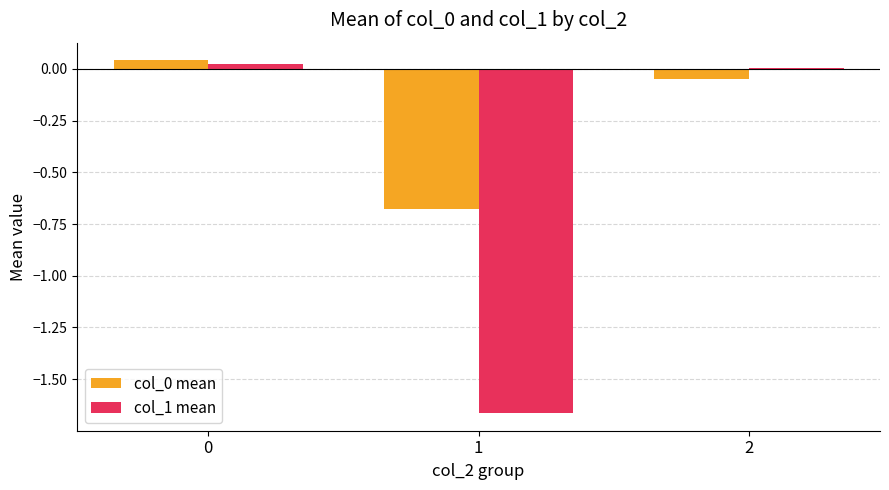

What is the difference between the highest and lowest values at 1?

1.0